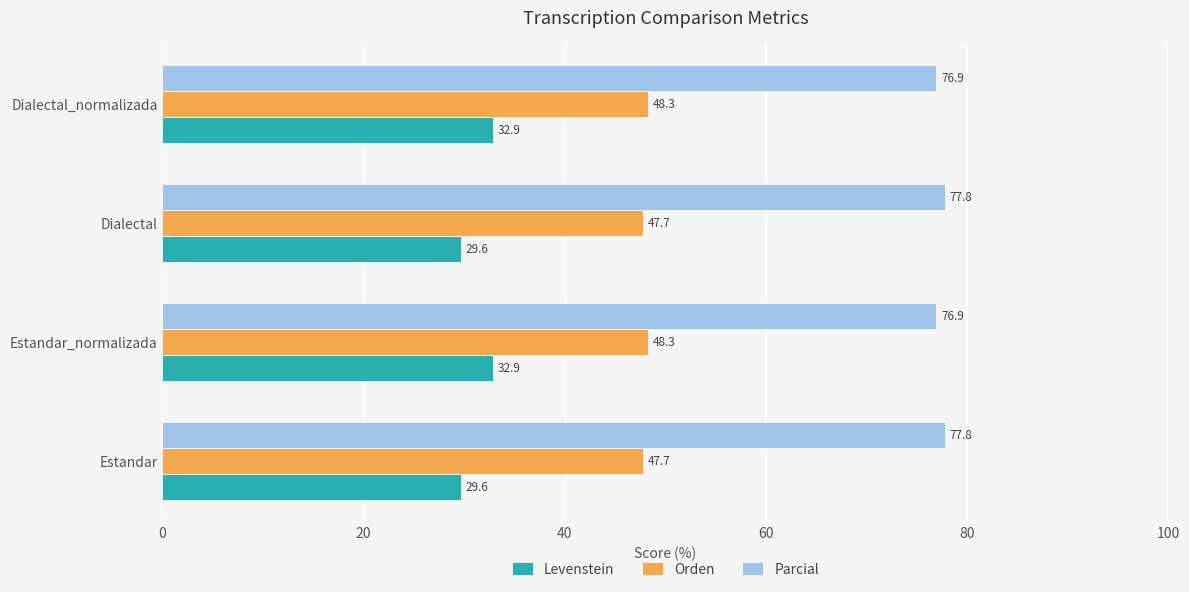

Rank the series by their average value, from lowest to highest.

Levenstein, Orden, Parcial